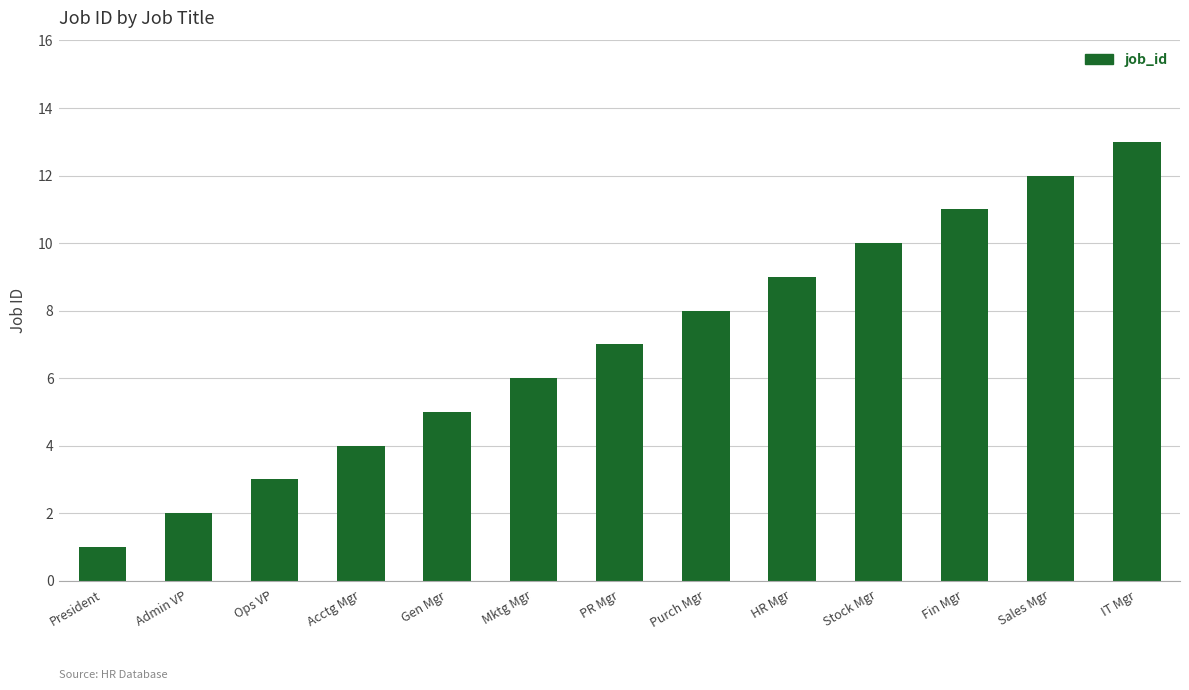

Rank the categories by value from highest to lowest.

IT Mgr, Sales Mgr, Fin Mgr, Stock Mgr, HR Mgr, Purch Mgr, PR Mgr, Mktg Mgr, Gen Mgr, Acctg Mgr, Ops VP, Admin VP, President